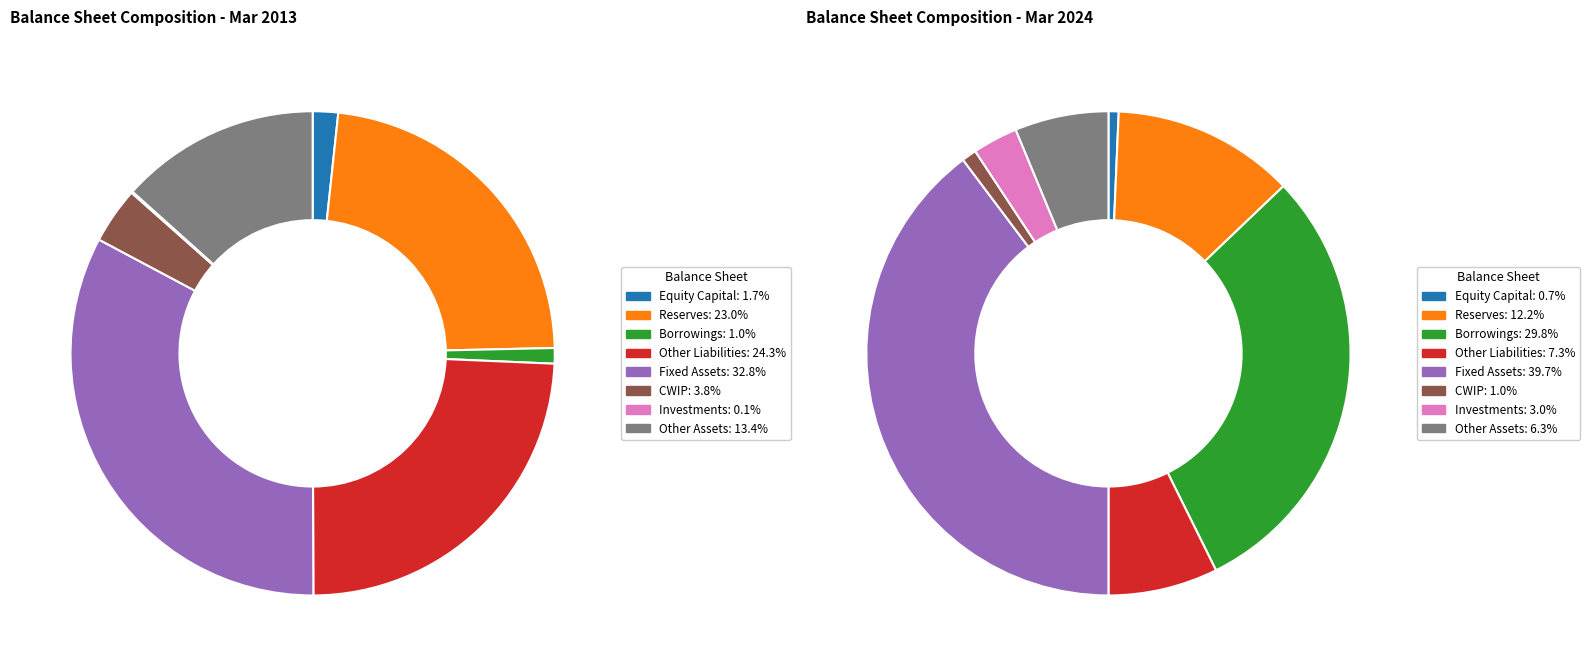

To the nearest percent, what portion does 6 represent?

3%